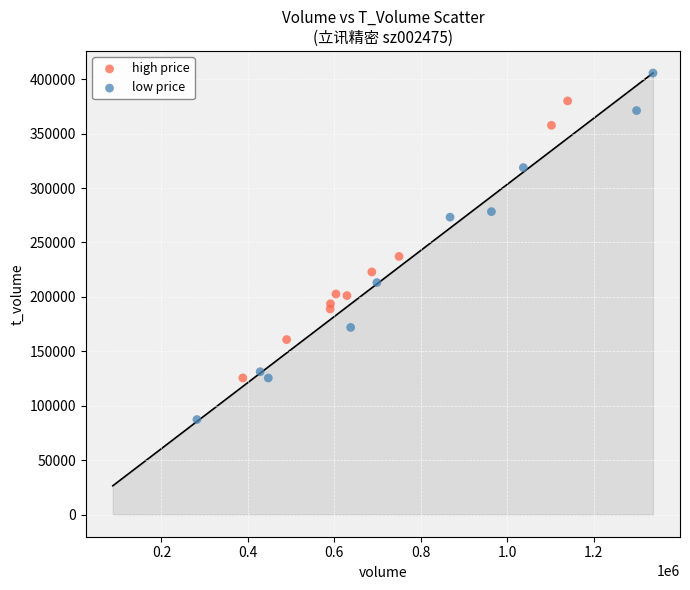

Which series has the largest Y range (max minus min)?

low price